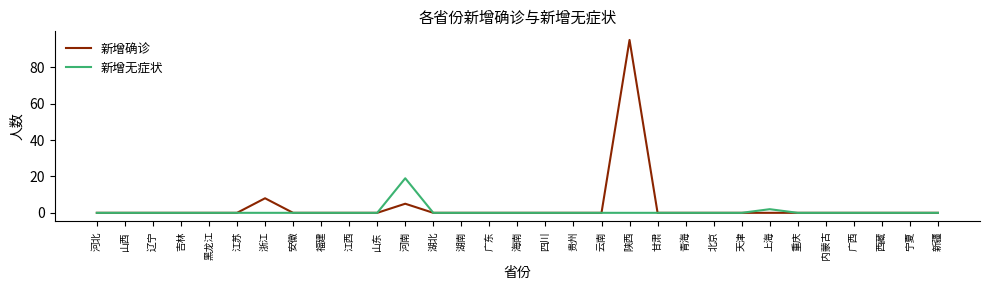

What is the average value of the 新增确诊 series?

3